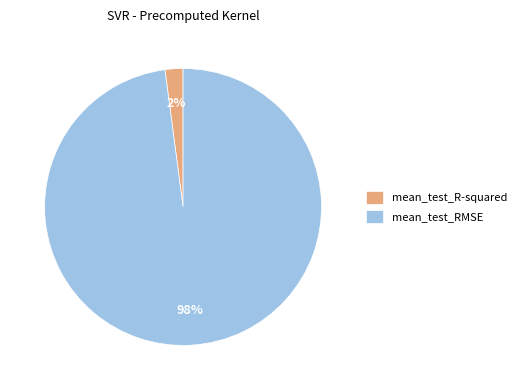

The mean_test_R-squared slice represents 16% of the pie. True or false?

False